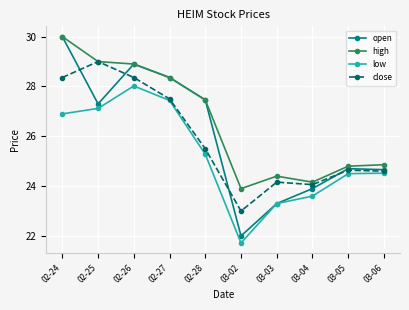

What is the sum of all high values?

265.8